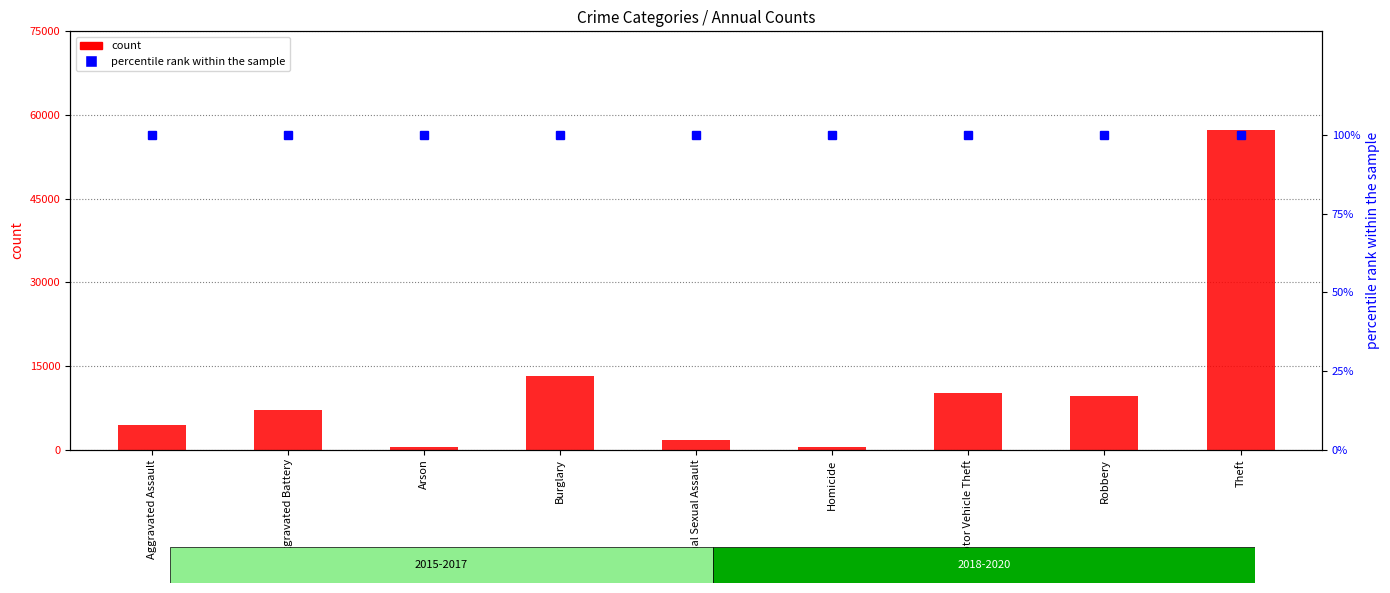

At how many categories does at least one series exceed 13085?

2